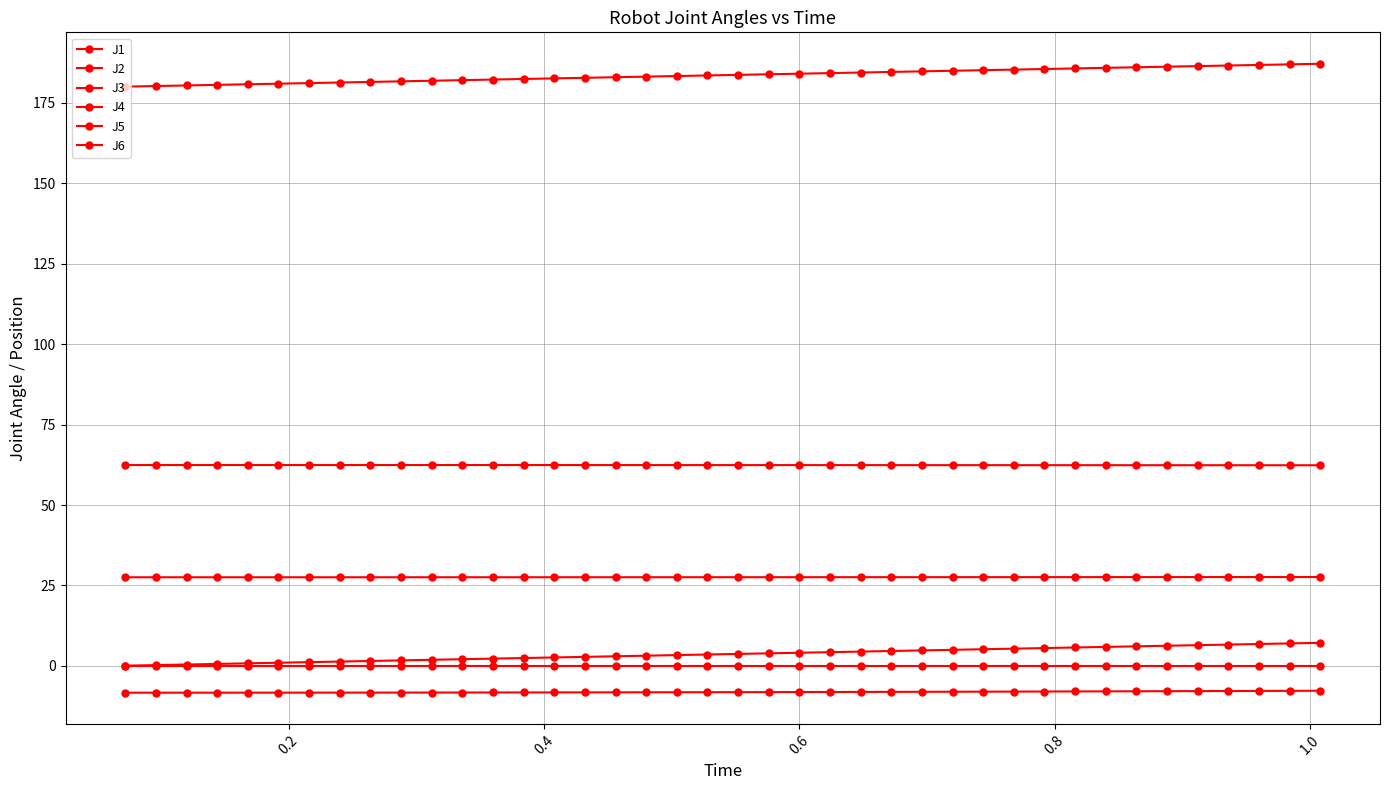

Reading left to right, list all the values displayed in this chart.

J1: 0.1	0.3	0.4	0.6	0.8	1.0	1.2	1.3	1.5	1.7	1.9	2.1	2.3	2.4	2.6	2.8	3.0	3.2	3.4	3.5	3.7	3.9	4.1	4.3	4.5	4.6	4.8	5.0	5.2	5.4	5.5	5.7	5.9	6.1	6.3	6.4	6.6	6.8	7.0	7.2
J2: -8.3	-8.3	-8.3	-8.3	-8.3	-8.3	-8.3	-8.3	-8.3	-8.3	-8.3	-8.3	-8.3	-8.3	-8.2	-8.2	-8.2	-8.2	-8.2	-8.2	-8.2	-8.1	-8.1	-8.1	-8.1	-8.1	-8.1	-8.0	-8.0	-8.0	-8.0	-7.9	-7.9	-7.9	-7.9	-7.8	-7.8	-7.8	-7.7	-7.7
J3: 27.6	27.6	27.6	27.6	27.6	27.6	27.6	27.6	27.6	27.6	27.6	27.6	27.6	27.6	27.6	27.6	27.6	27.6	27.6	27.6	27.6	27.6	27.6	27.6	27.6	27.6	27.6	27.6	27.6	27.6	27.6	27.6	27.6	27.6	27.6	27.6	27.6	27.6	27.6	27.6
J4: 0.0	0.0	0.0	0.0	0.0	0.0	0.0	0.0	0.0	0.0	0.0	0.0	0.0	0.0	0.0	0.0	0.0	0.0	0.0	0.0	0.0	0.0	0.0	0.0	0.0	0.0	0.0	0.0	0.0	0.0	0.0	0.0	0.0	0.0	0.0	0.0	0.0	0.0	0.0	0.0
J5: 62.4	62.4	62.4	62.4	62.4	62.4	62.4	62.4	62.4	62.4	62.4	62.4	62.4	62.4	62.4	62.4	62.4	62.4	62.4	62.4	62.4	62.4	62.4	62.4	62.4	62.4	62.4	62.4	62.4	62.4	62.4	62.4	62.4	62.4	62.4	62.4	62.4	62.4	62.4	62.4
J6: 180.1	180.3	180.4	180.6	180.8	181.0	181.2	181.3	181.5	181.7	181.9	182.1	182.3	182.4	182.6	182.8	183.0	183.2	183.4	183.5	183.7	183.9	184.1	184.3	184.5	184.6	184.8	185.0	185.2	185.4	185.5	185.7	185.9	186.1	186.3	186.4	186.6	186.8	187.0	187.2